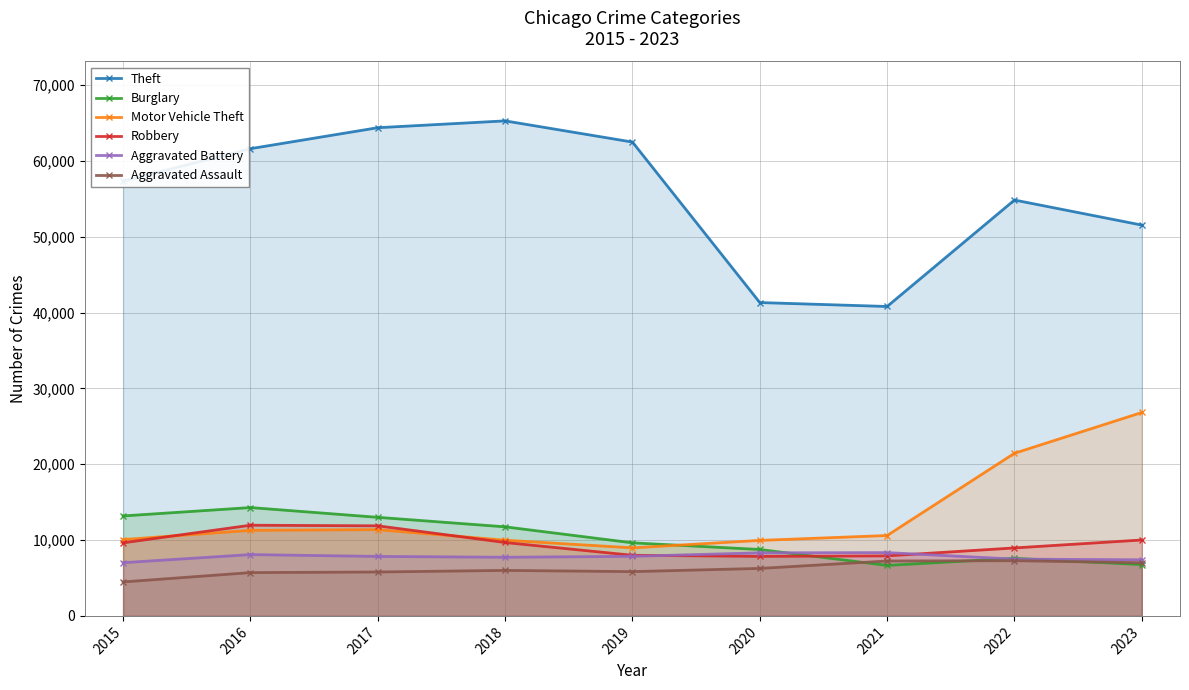

What is the minimum value for Burglary?

6661